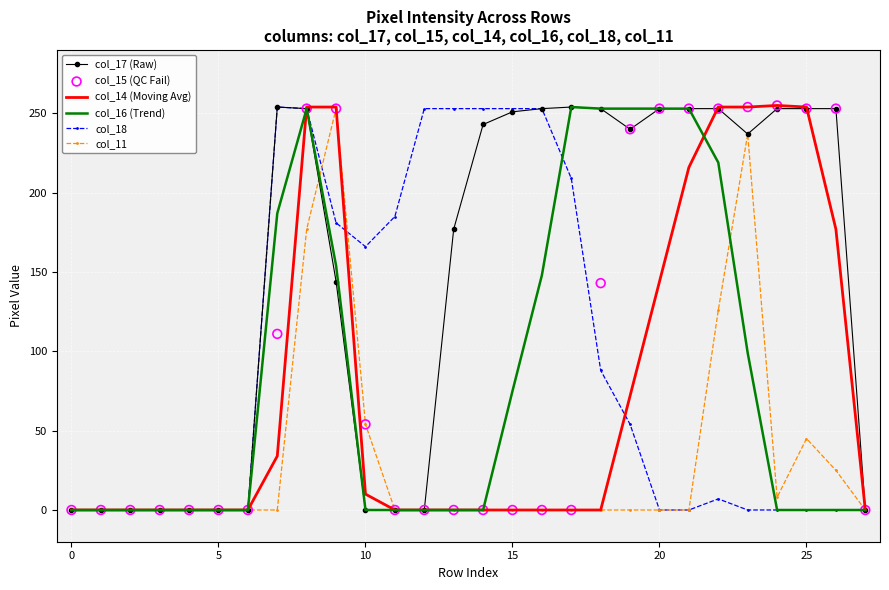

Which series has the widest spread of Y values?

col_14 (Moving Avg)